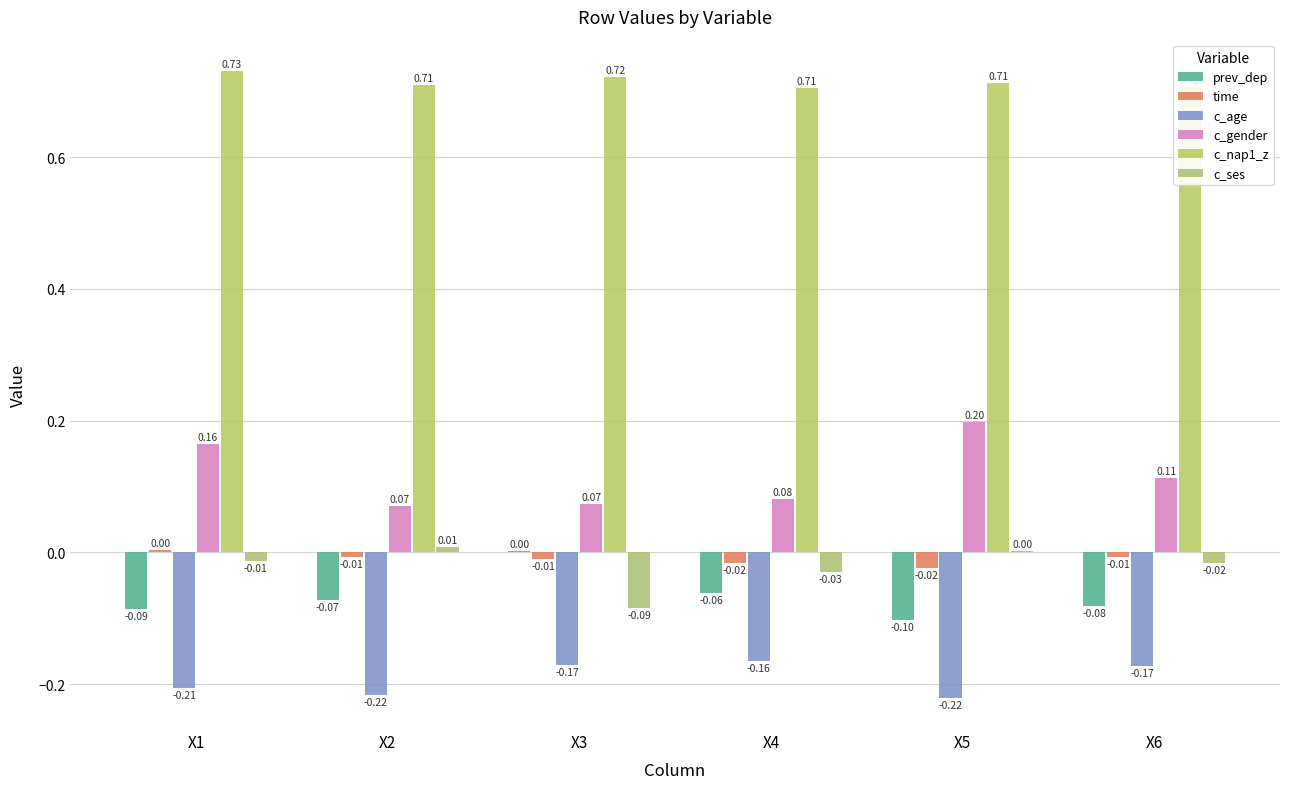

What is the minimum value for prev_dep?

-0.1